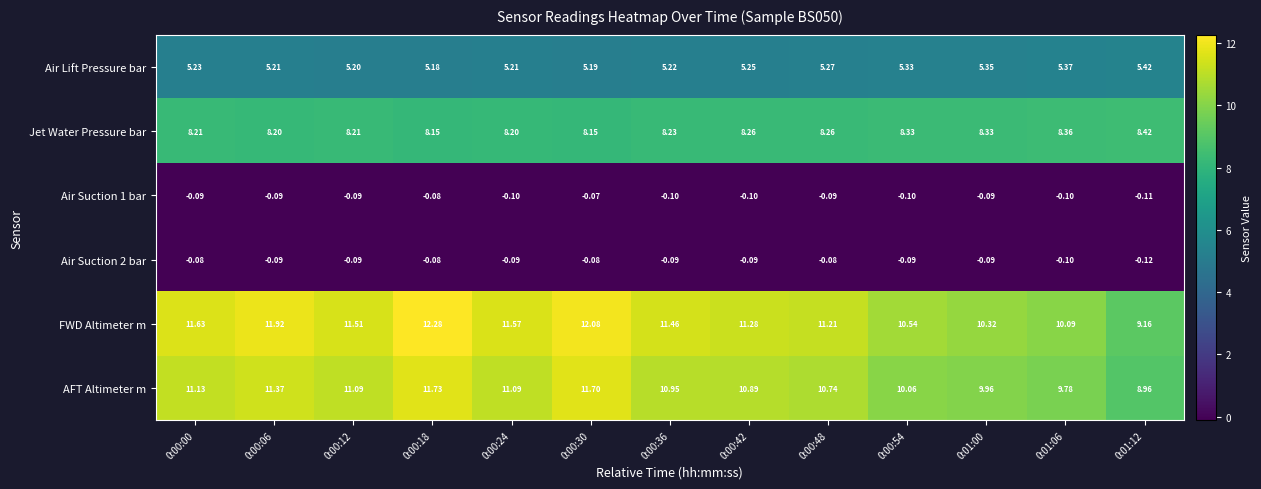

Which series has the largest total across all categories?

FWD Altimeter m